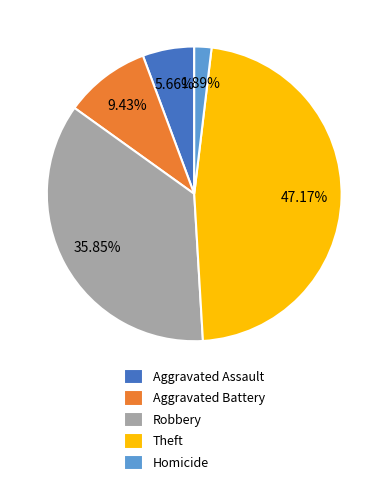

What is the largest slice in the pie chart?

Theft